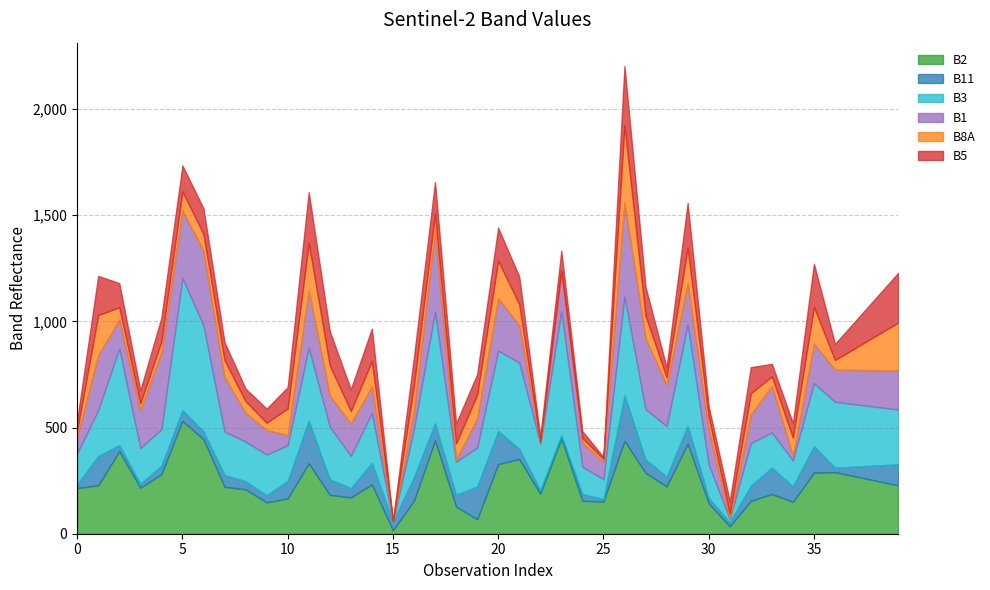

Where do B1 and B2 first cross each other?

0 and 1